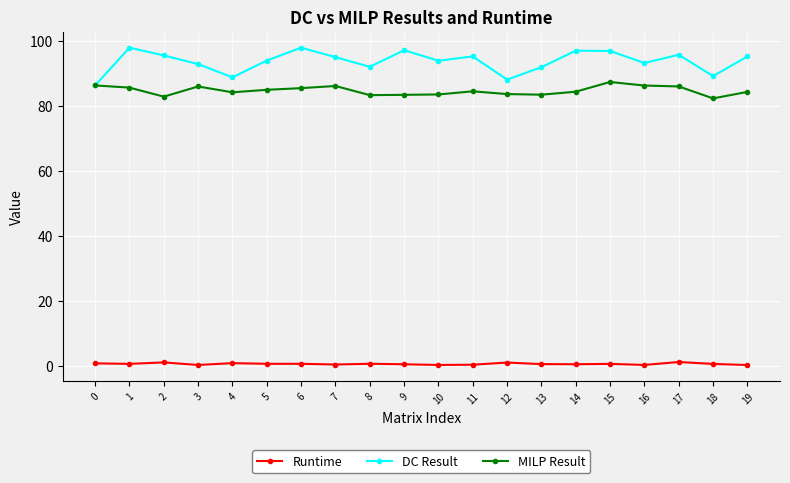

True or false: Runtime and DC Result cross at least once.

False